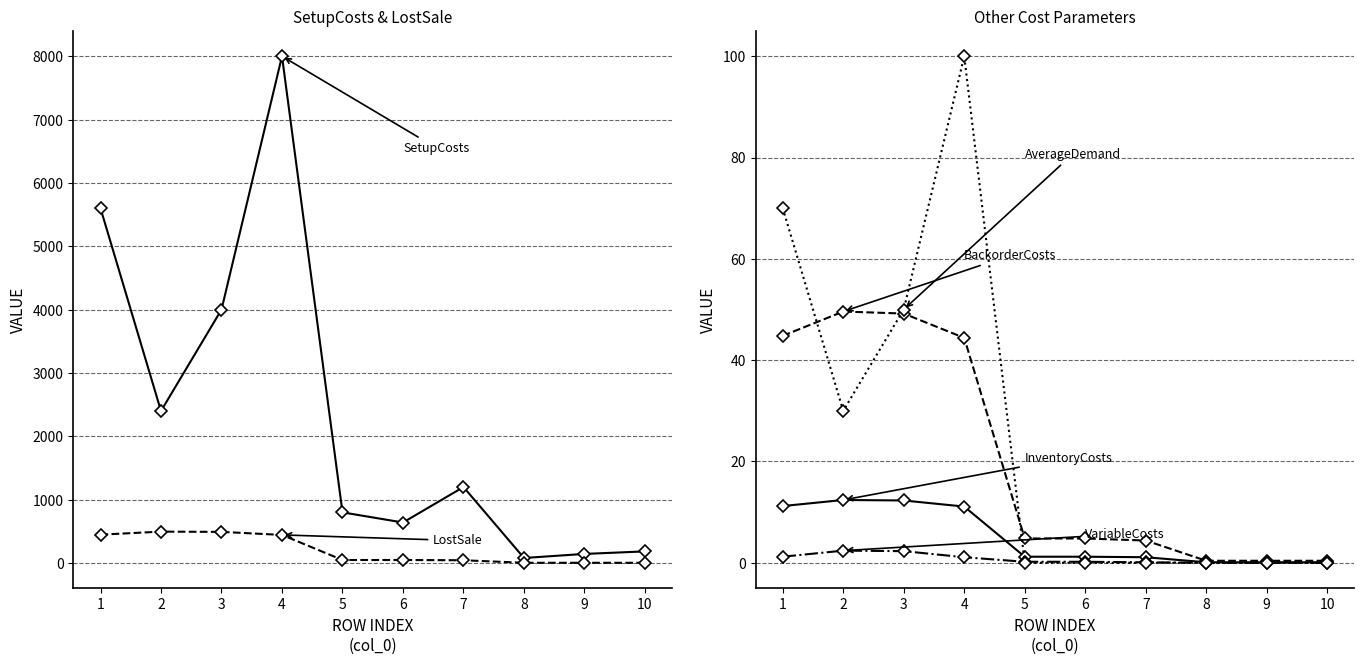

What is the average value of the InventoryCosts series?

5.1